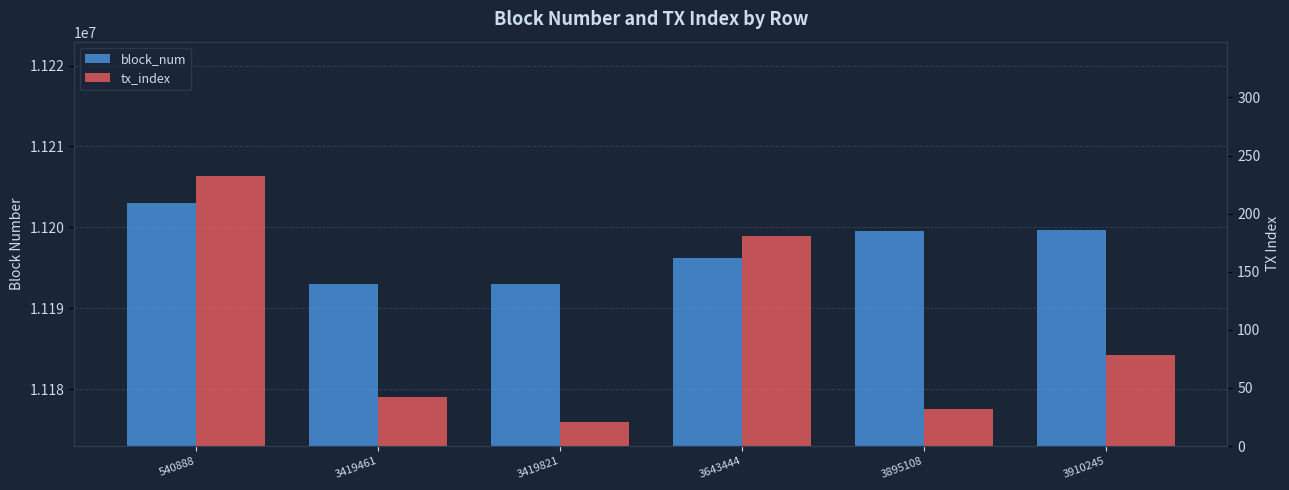

At which label does block_num first exceed 11199505?

540888